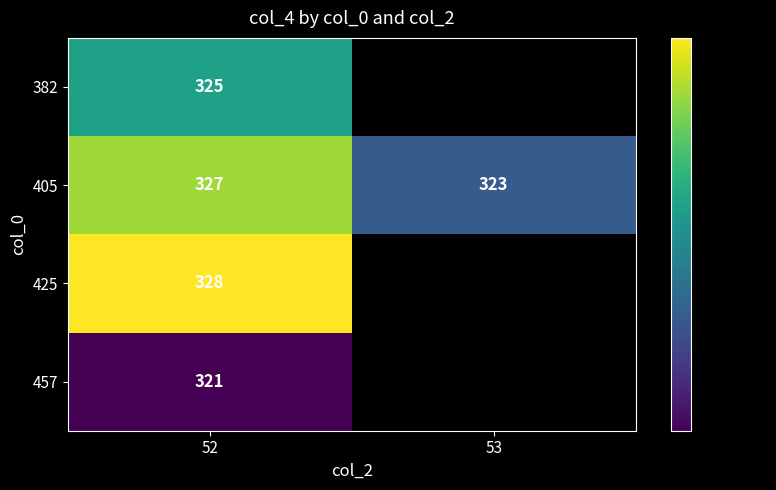

Count the number of data series in this chart.

4